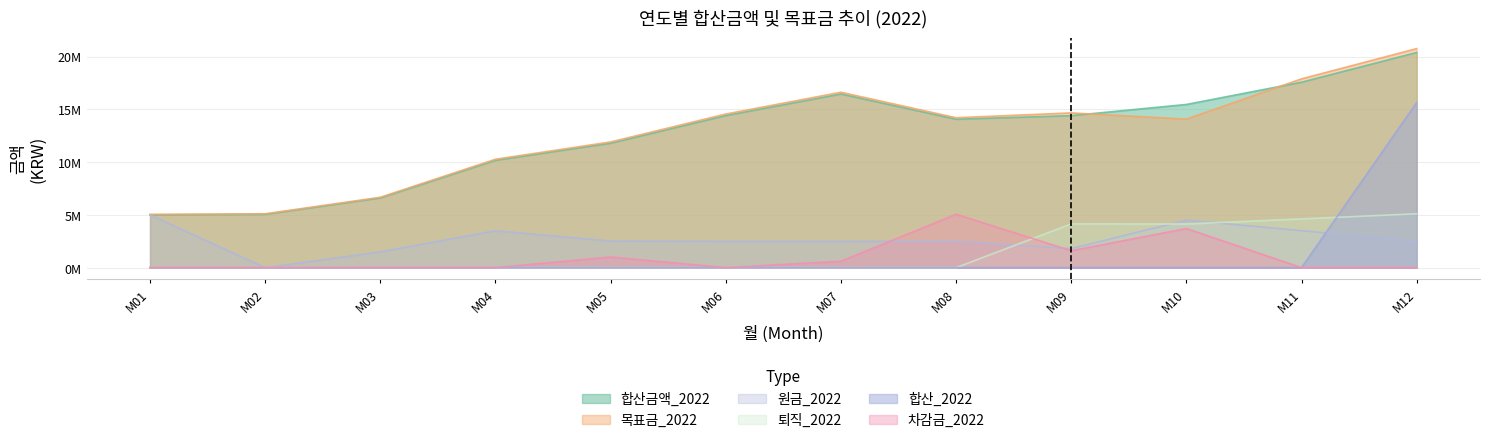

True or false: 차감금_2022 and 목표금_2022 intersect in this chart.

False